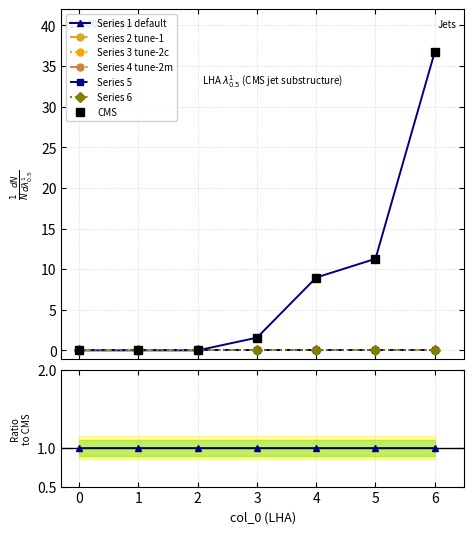

True or false: 5 has more than 1 interior local peaks.

False